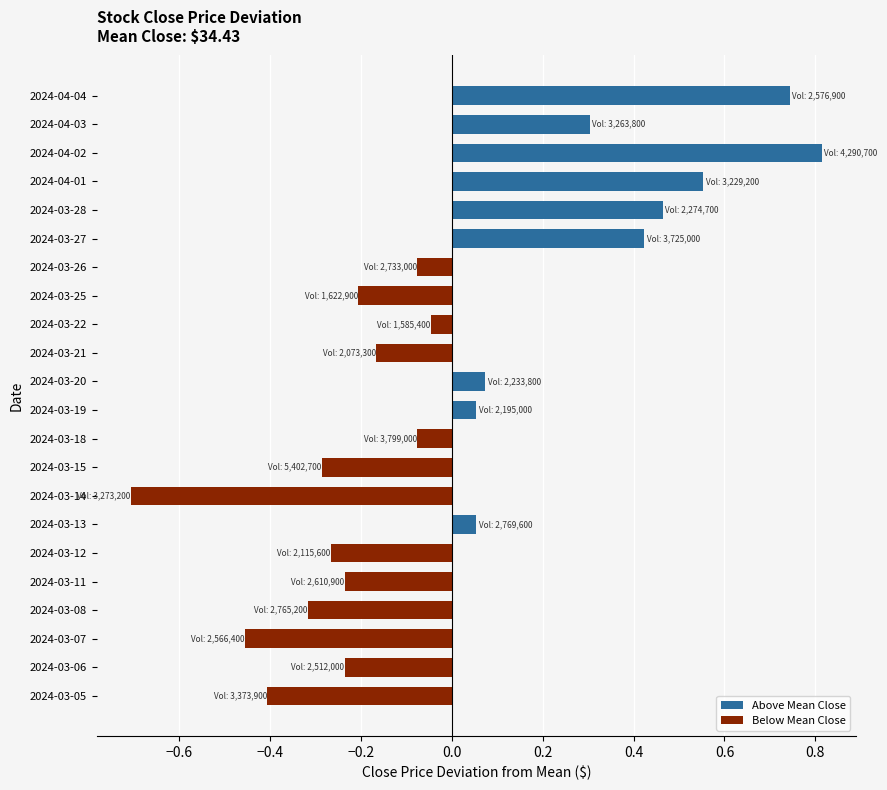

What is the difference between the second highest and minimum values?

1.4